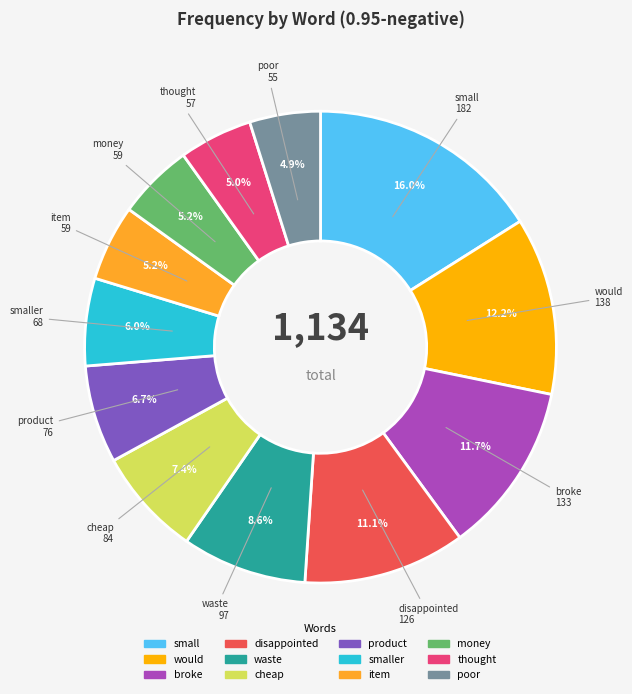

How many slices are in this pie chart?

12